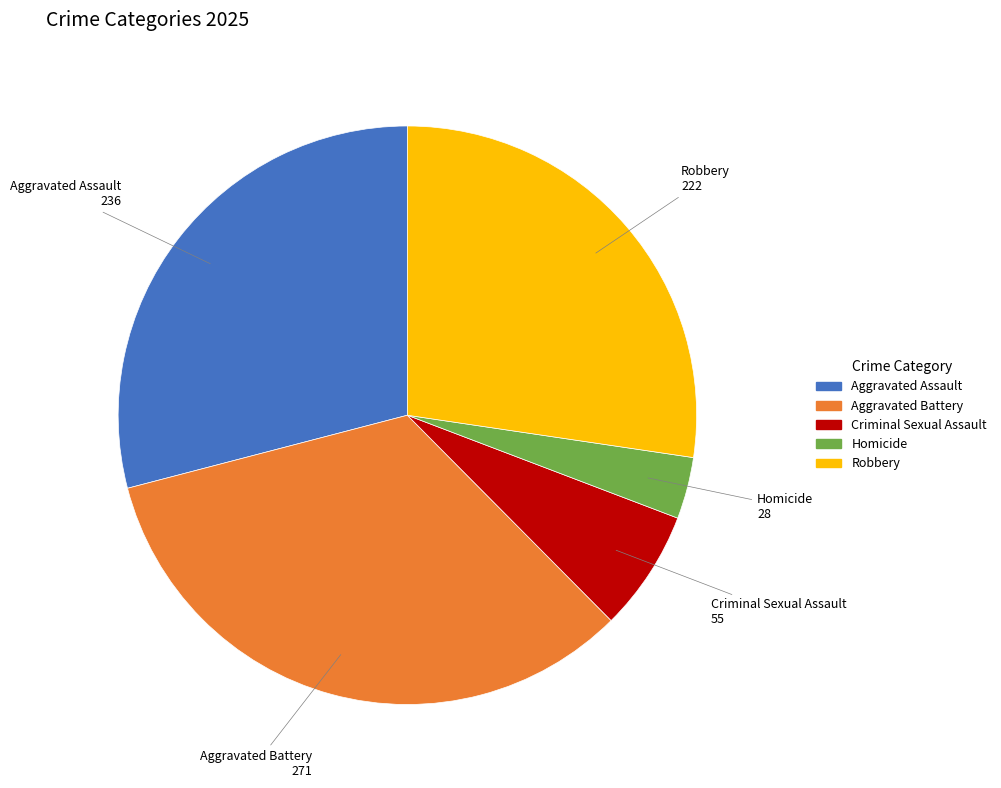

Which has a higher value, Robbery or Aggravated Assault?

Aggravated Assault